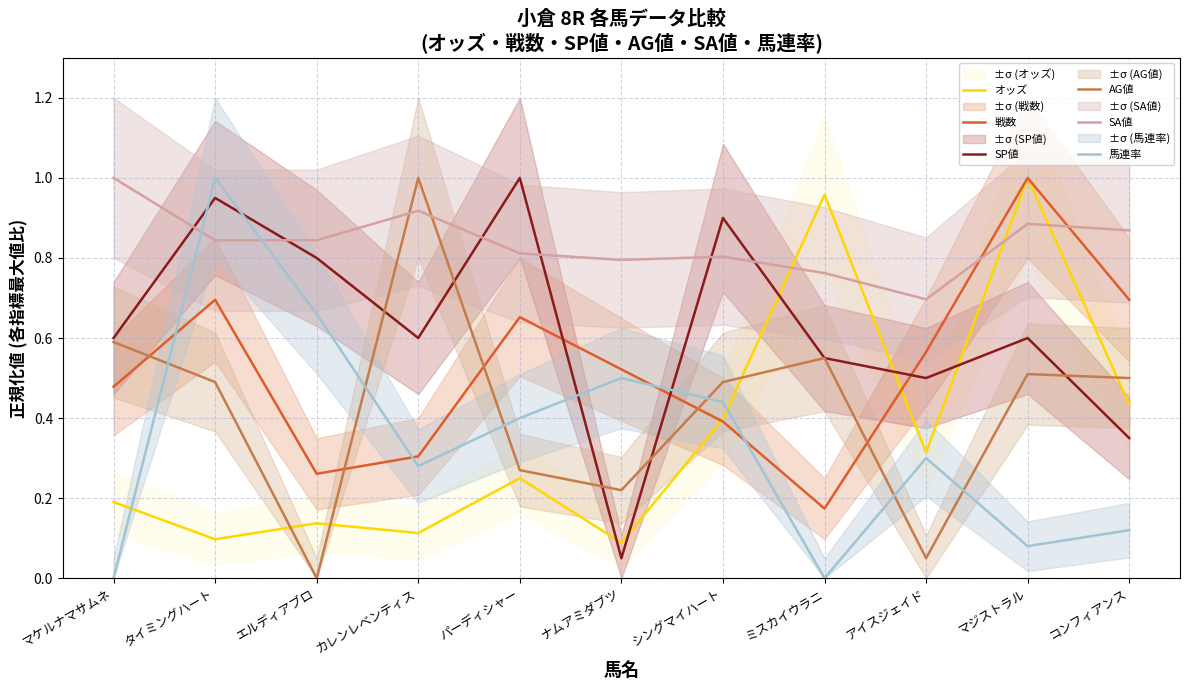

What is the label of the 9th point from the left?

アイスジェイド